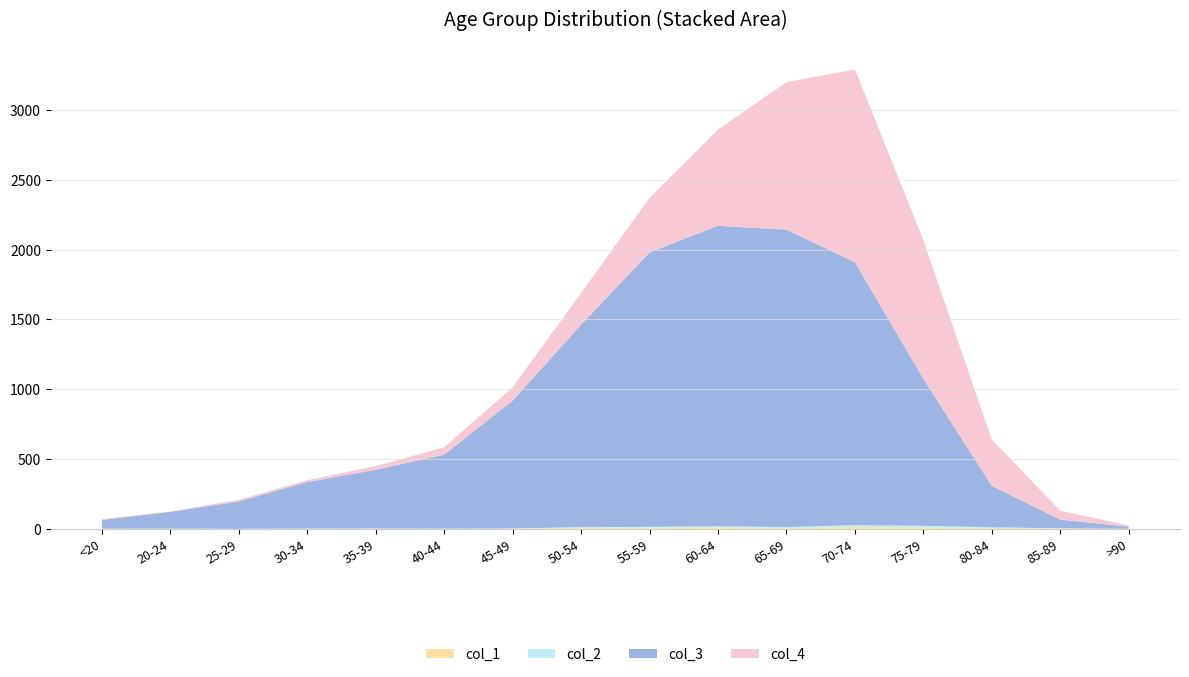

Reading right to left, transcribe all the data shown in this chart.

col_1: 0	3	7	10	13	6	11	8	9	2	0	2	0	0	1	0
col_2: 0	1	4	12	14	6	8	6	3	1	1	1	2	0	0	1
col_3: 15	62	296	1053	1882	2130	2151	1965	1450	915	530	420	333	196	121	62
col_4: 9	64	333	993	1381	1057	689	392	227	97	53	26	14	13	2	7